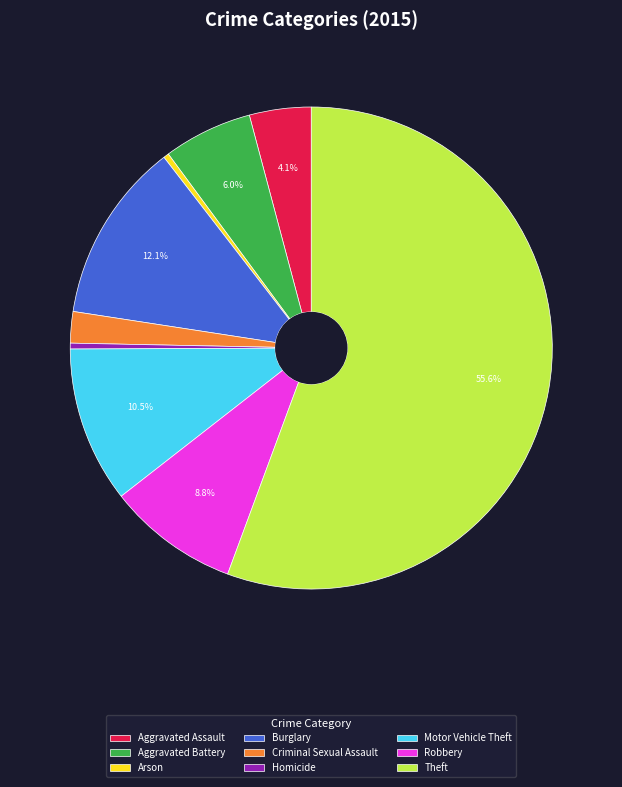

What portion of the pie excludes Burglary?

87.9%